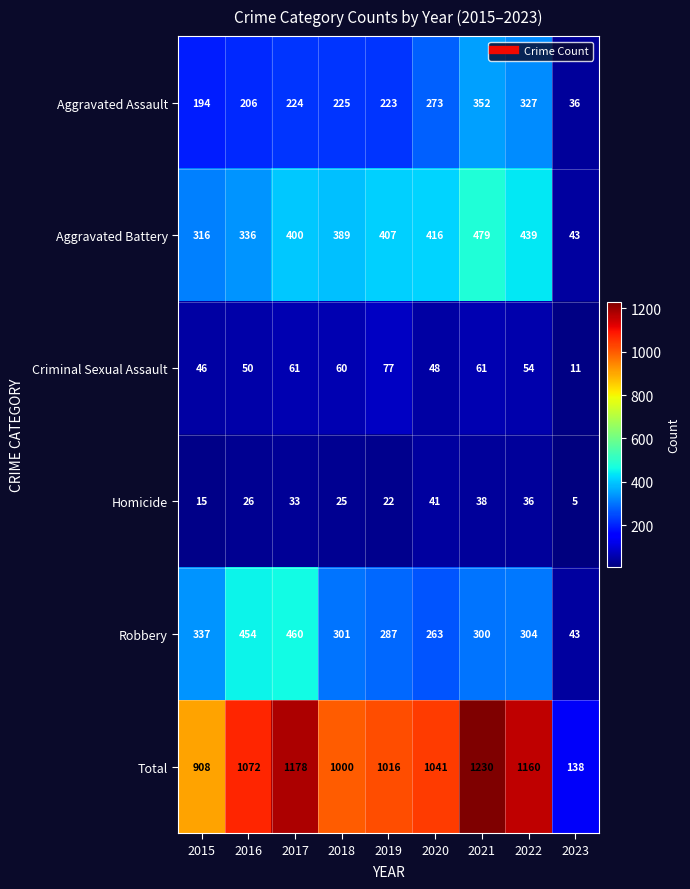

What is the greatest value displayed?

1230